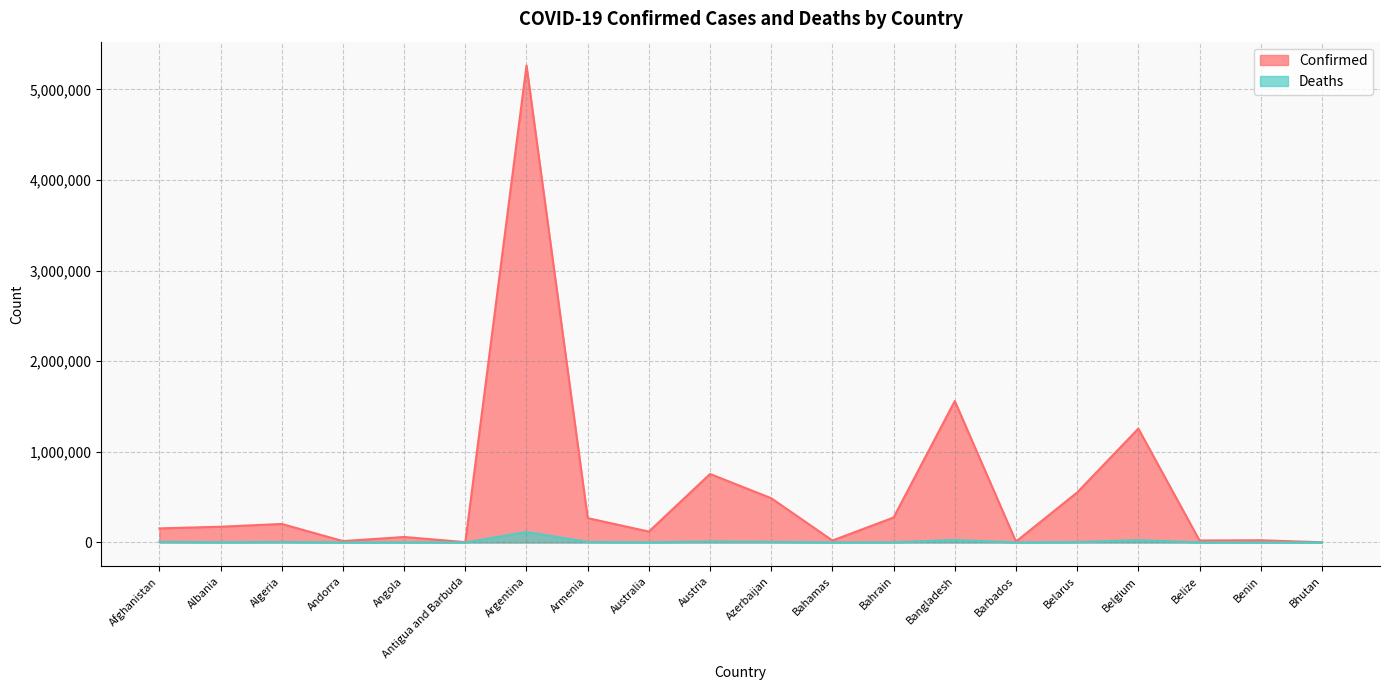

What is the sum of all Confirmed values?

11232908